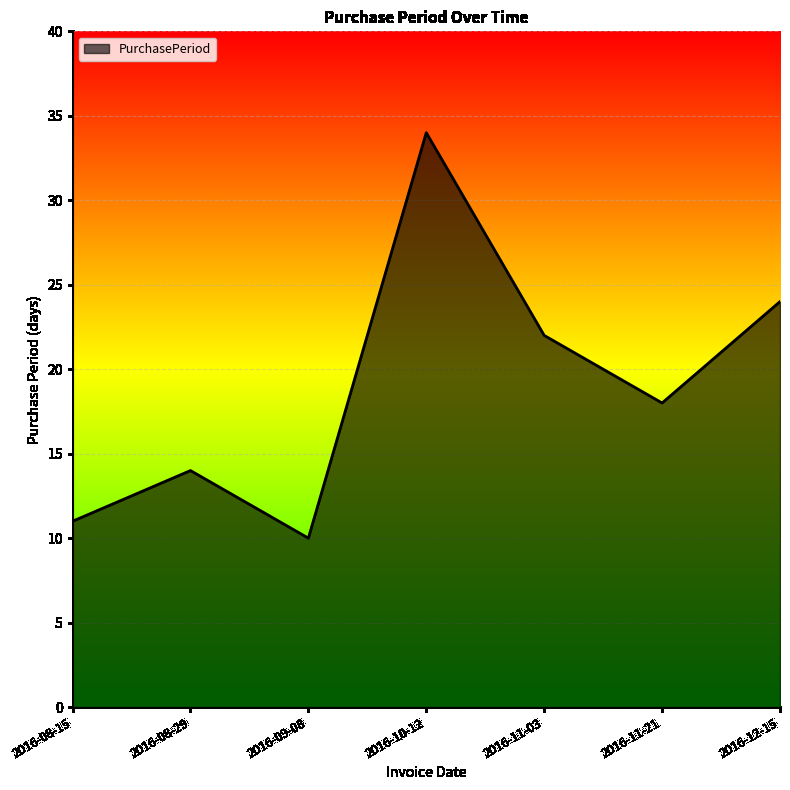

Reading right to left, extract all data points from this chart.

24	18	22	34	10	14	11